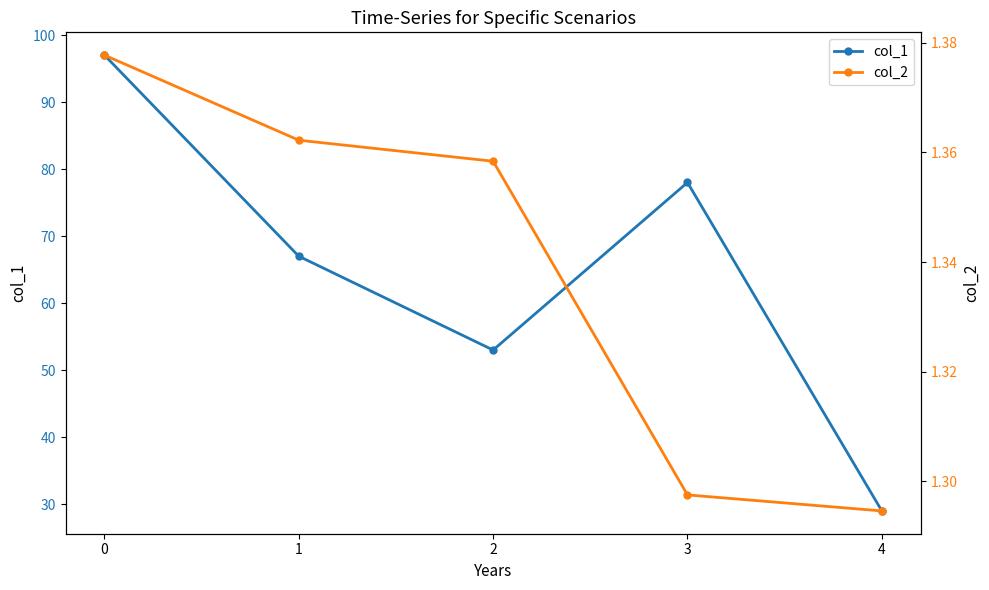

What is the minimum value for col_2?

1.3